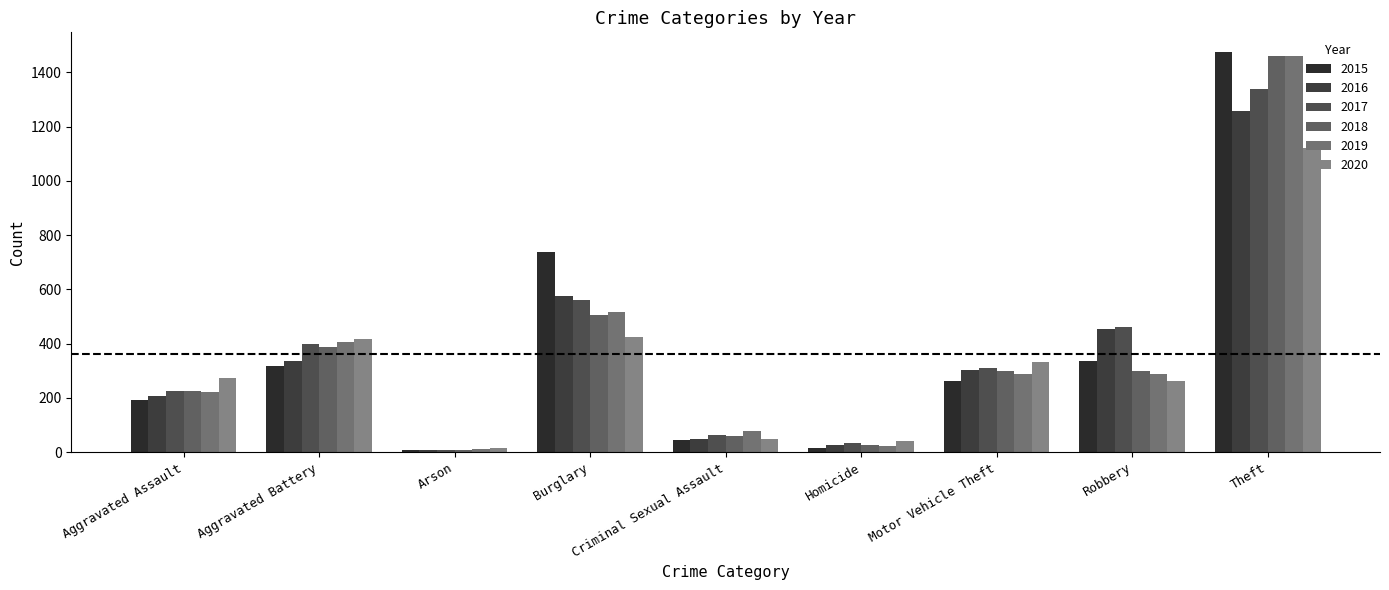

The value of 2020 at Criminal Sexual Assault is 76. True or false?

False